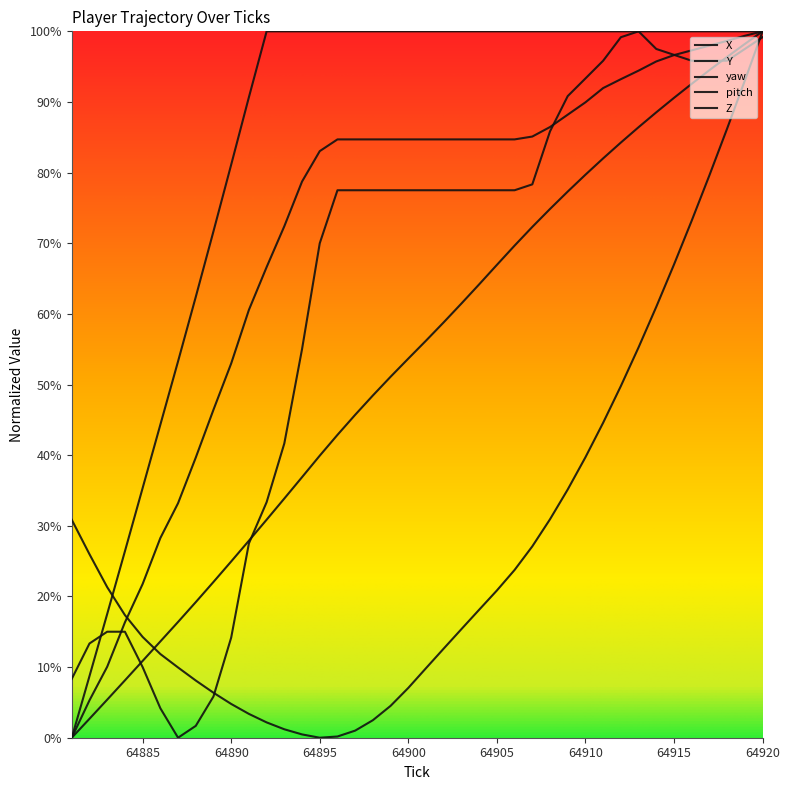

How many values in the yaw series exceed 84?

25